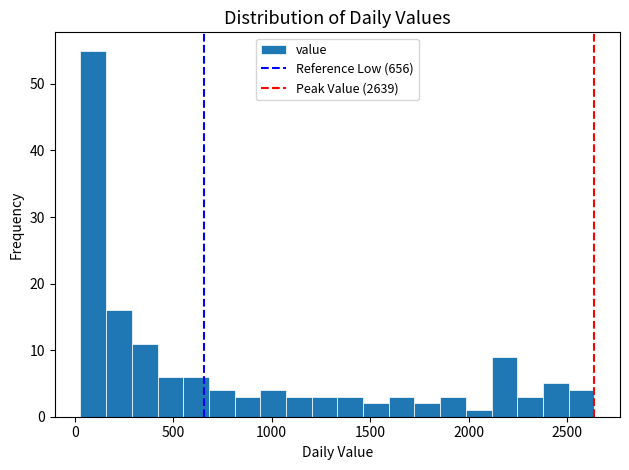

Read against the x-axis, roughly where is the centre of the tallest bar?

100